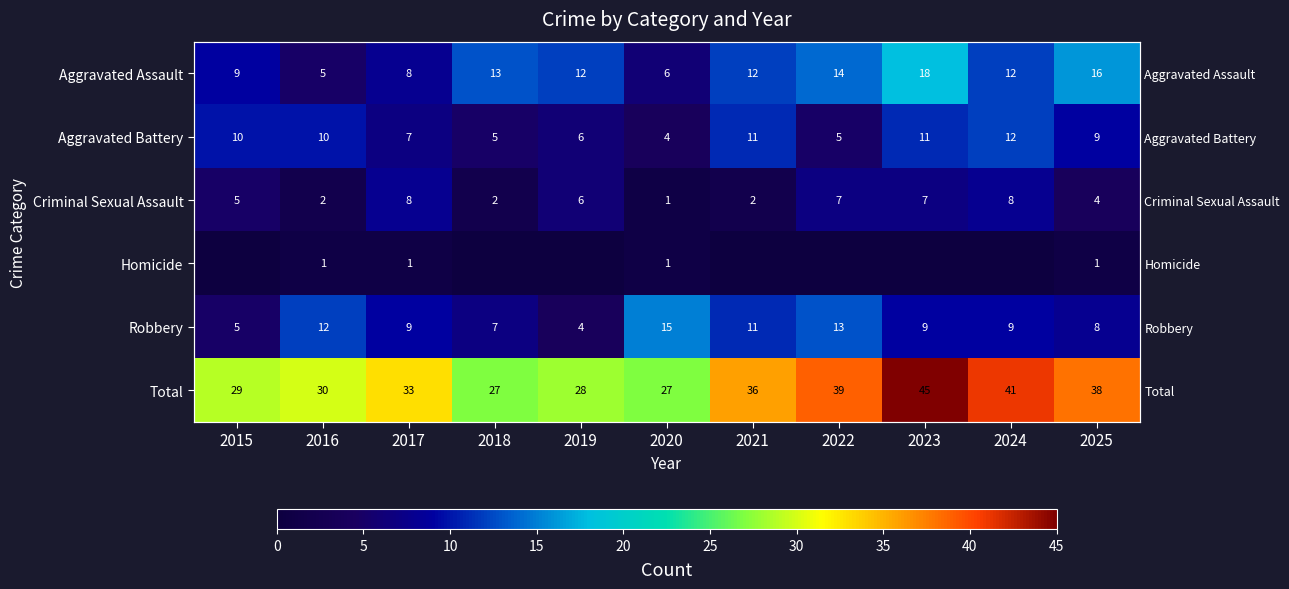

What is the difference between the maximum and minimum values in the Criminal Sexual Assault series?

7